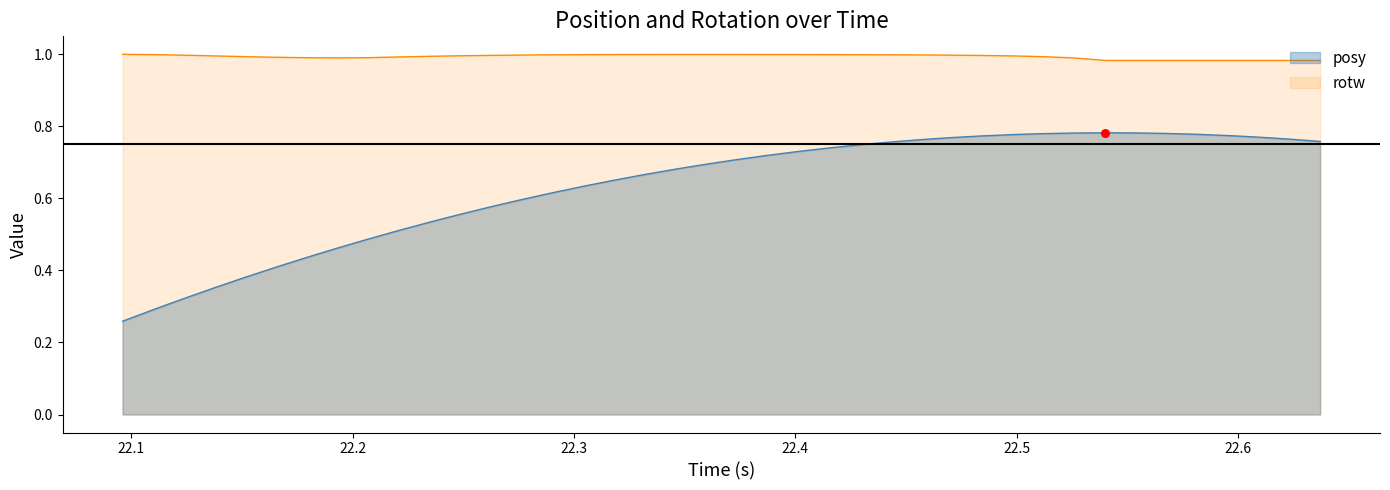

True or false: rotw and posy cross at least once.

False